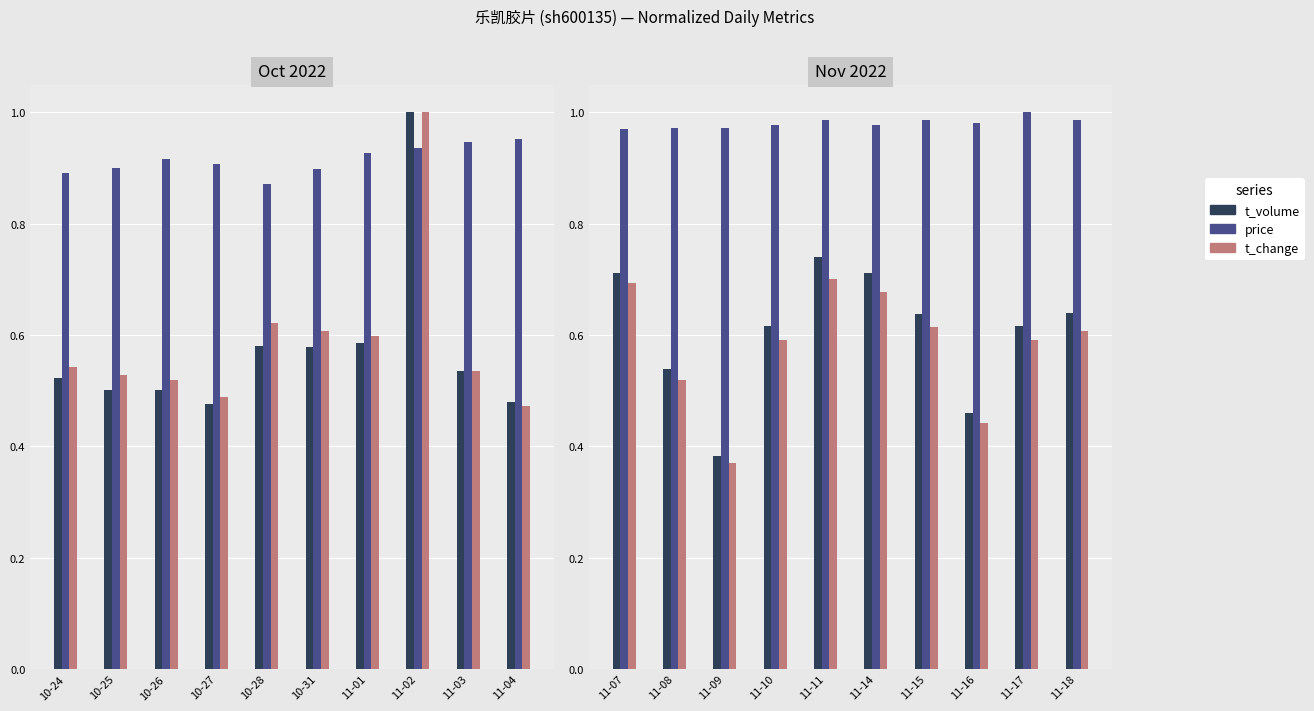

What are all the series names shown in the legend?

t_volume, price, t_change